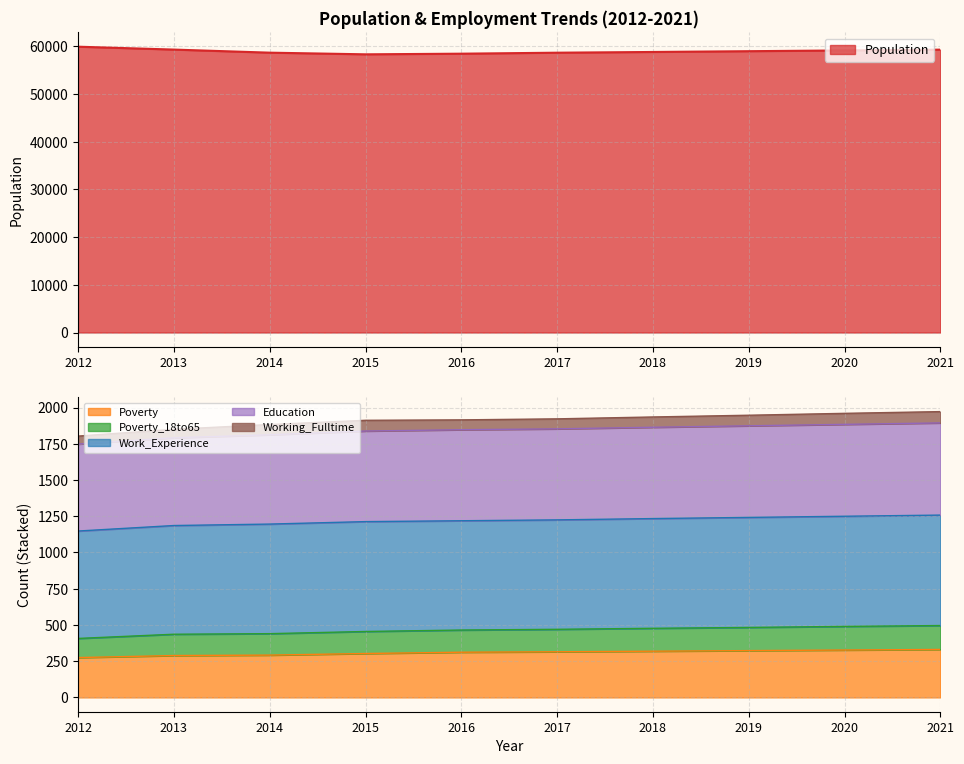

What is the highest value of the Poverty series?

331